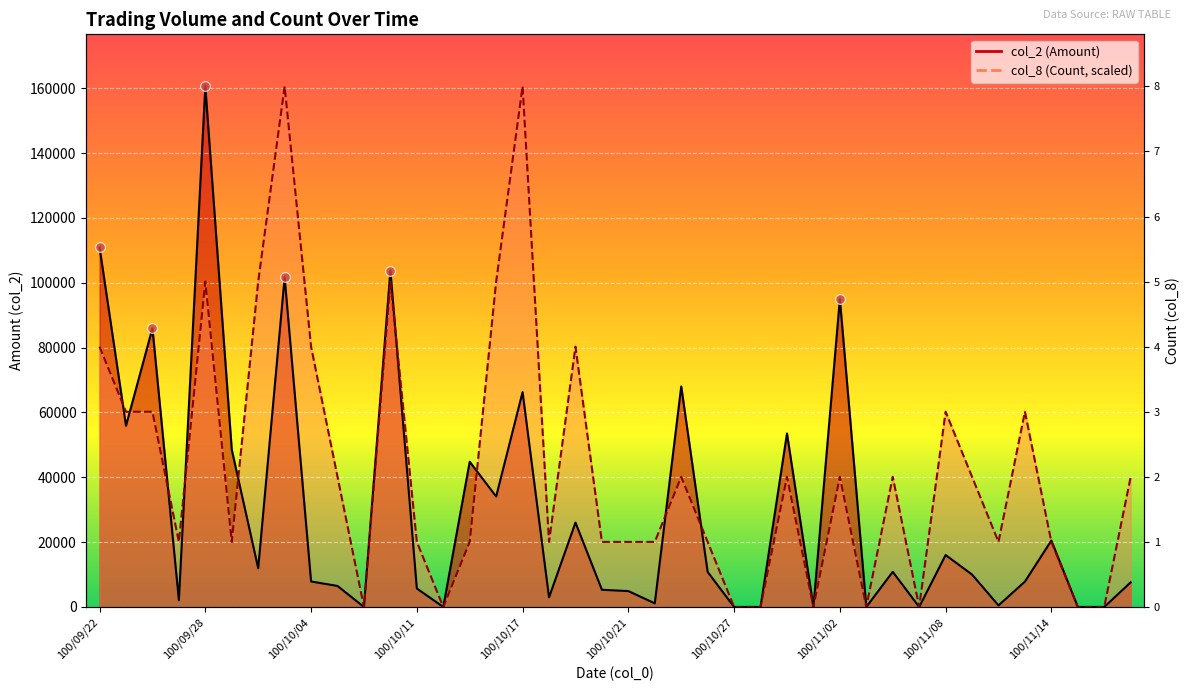

Reading right to left, list all the values displayed in this chart.

col_2 (Amount): 7600.0	0.0	0.0	20500.0	7830.0	480.0	10000.0	16020.0	0.0	10840.0	0.0	95040.0	0.0	53520.0	0.0	0.0	10800.0	68030.0	1120.0	4900.0	5300.0	26040.0	2950.0	66290.0	34070.0	44800.0	0.0	5700.0	103780.0	0.0	6480.0	7860.0	101690.0	11940.0	48510.0	160590.0	2080.0	85990.0	55900.0	110910.0
col_8 (Count): 40147.5	0.0	0.0	20073.8	60221.2	20073.8	40147.5	60221.2	0.0	40147.5	0.0	40147.5	0.0	40147.5	0.0	0.0	20073.8	40147.5	20073.8	20073.8	20073.8	80295.0	20073.8	160590.0	100368.8	20073.8	0.0	20073.8	100368.8	0.0	40147.5	80295.0	160590.0	100368.8	20073.8	100368.8	20073.8	60221.2	60221.2	80295.0